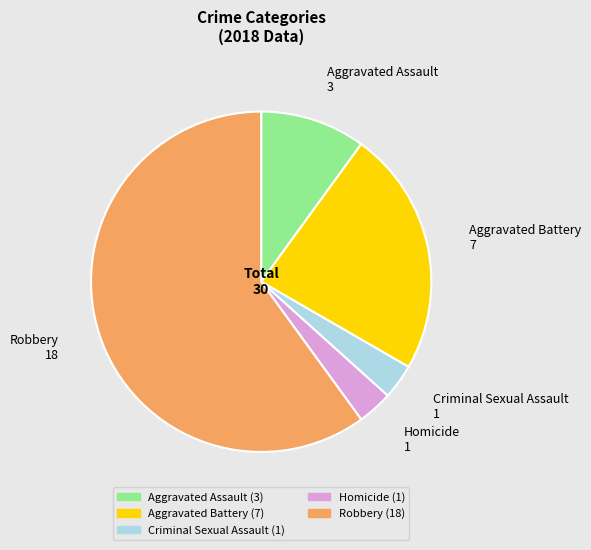

True or false: Criminal Sexual Assault accounts for 12% of the total.

False